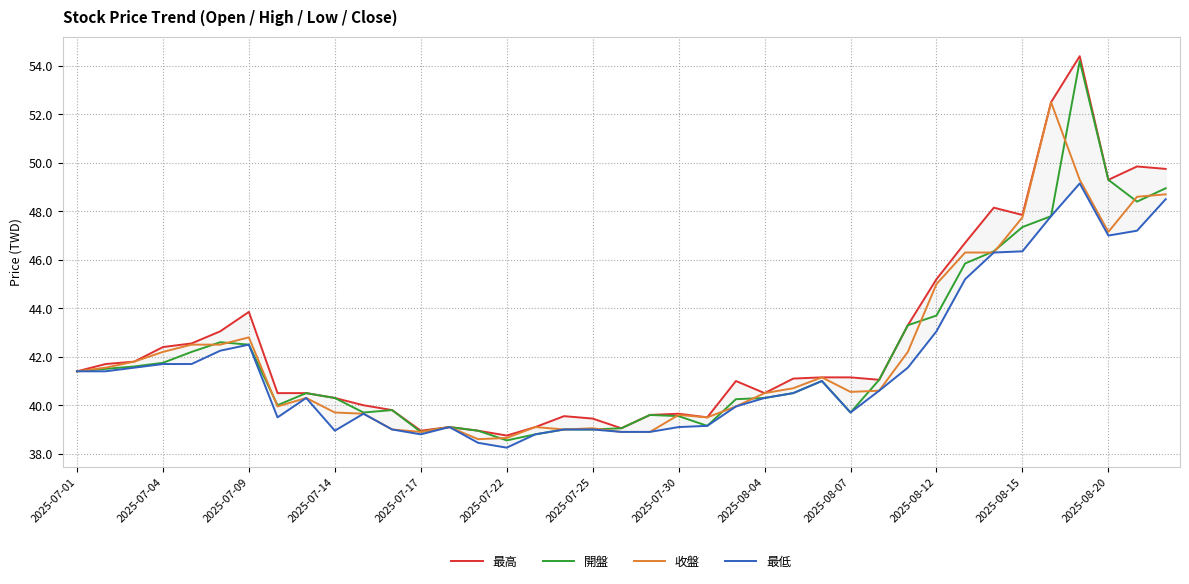

Rank the series by their maximum value, from lowest to highest.

最低, 收盤, 開盤, 最高